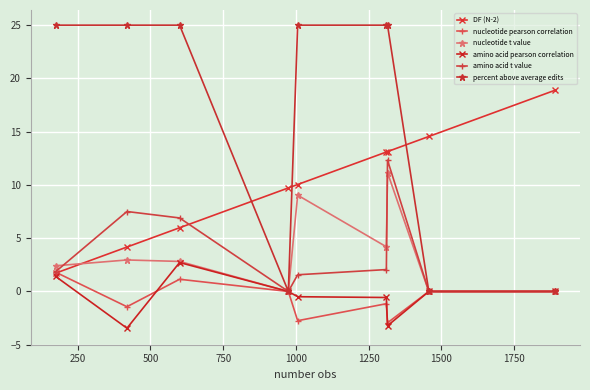

What is the sum of all percent above average edits values?

150.0